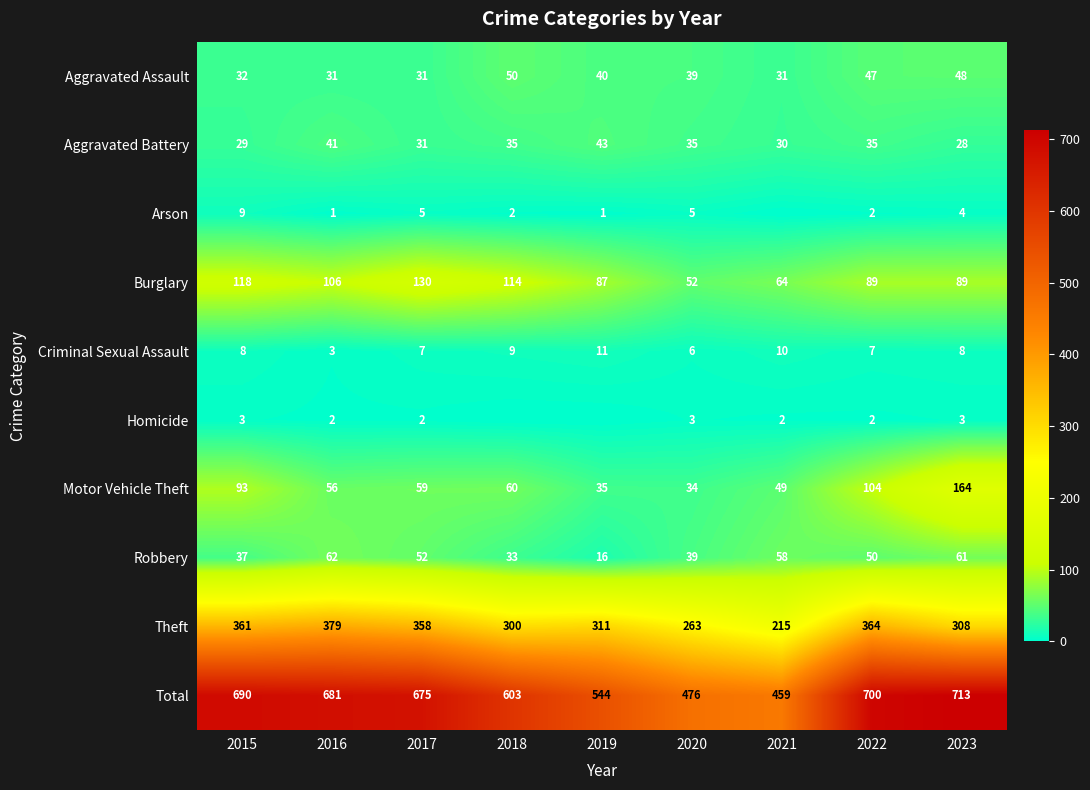

List the labels in order of Theft value, smallest first.

2021, 2020, 2018, 2023, 2019, 2017, 2015, 2022, 2016